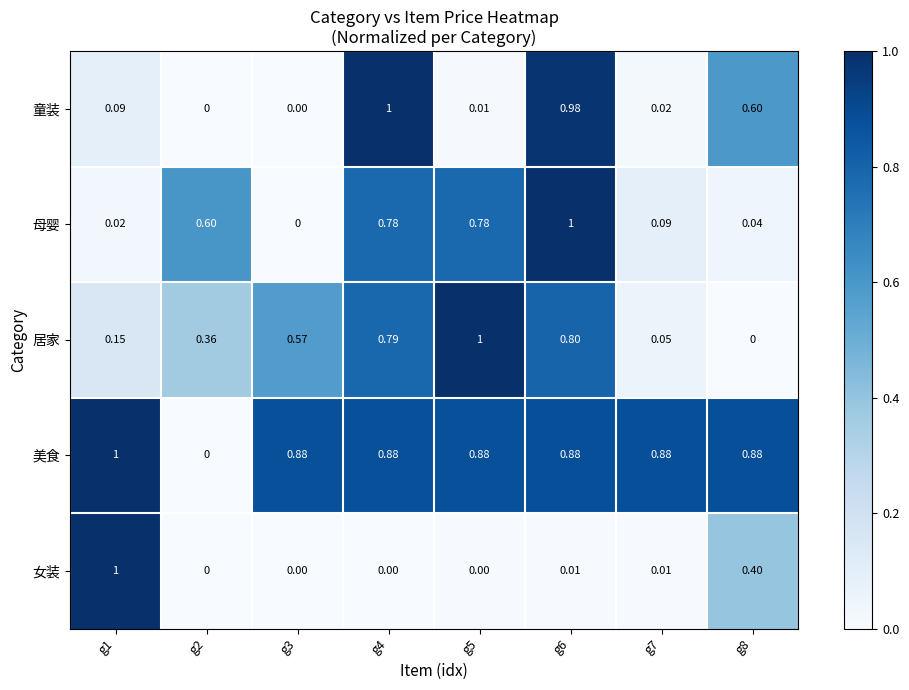

Which series changed the most between g1 and g6?

女装